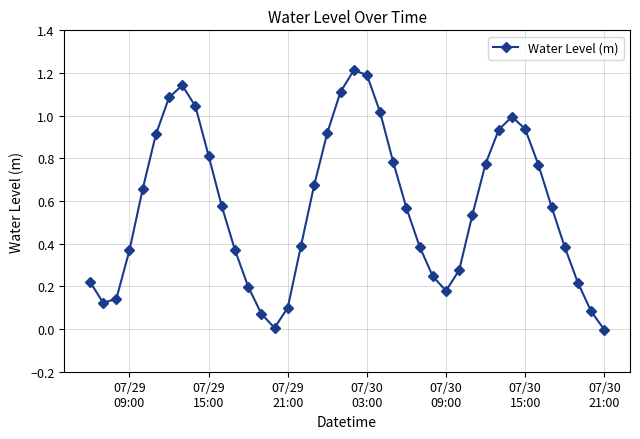

How many points are higher than both their immediate neighbors (excluding endpoints)?

3